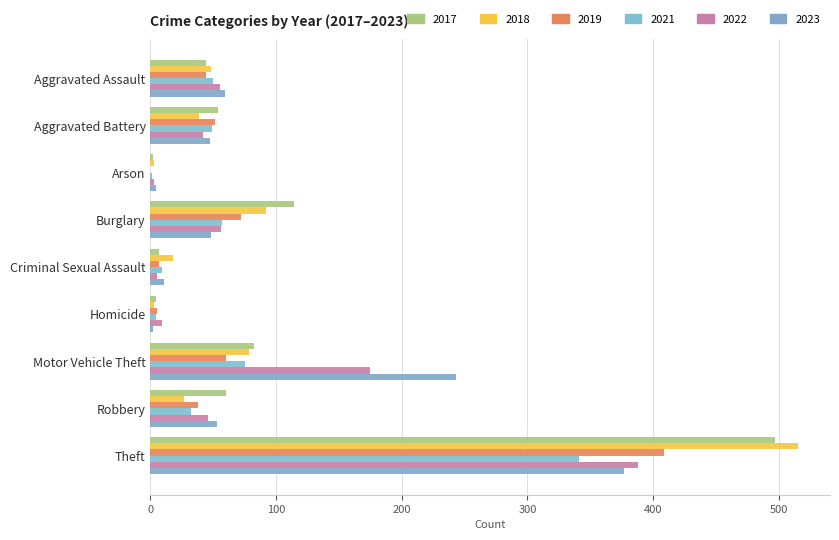

Rank the categories by 2023 value from lowest to highest.

Homicide, Arson, Criminal Sexual Assault, Aggravated Battery, Burglary, Robbery, Aggravated Assault, Motor Vehicle Theft, Theft